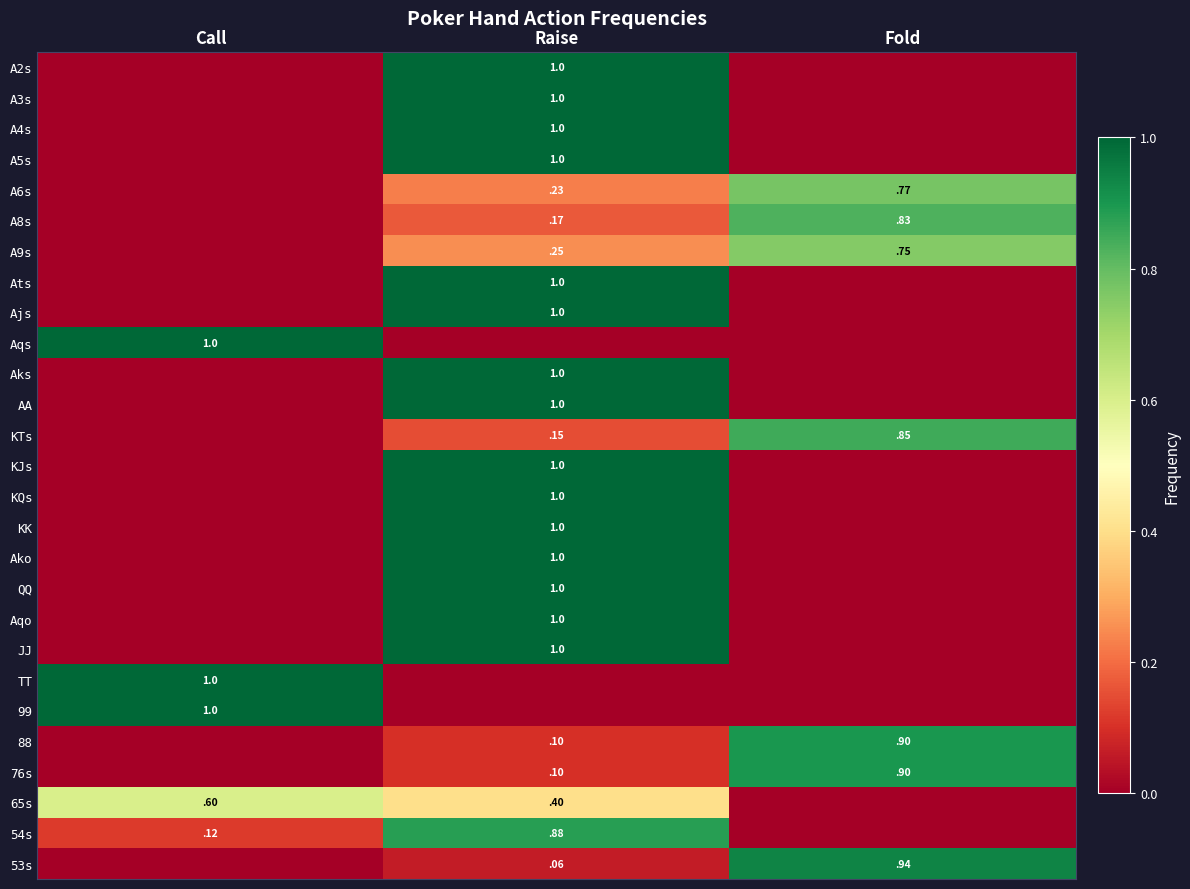

The value of Aqo at Raise is 1.0. True or false?

True